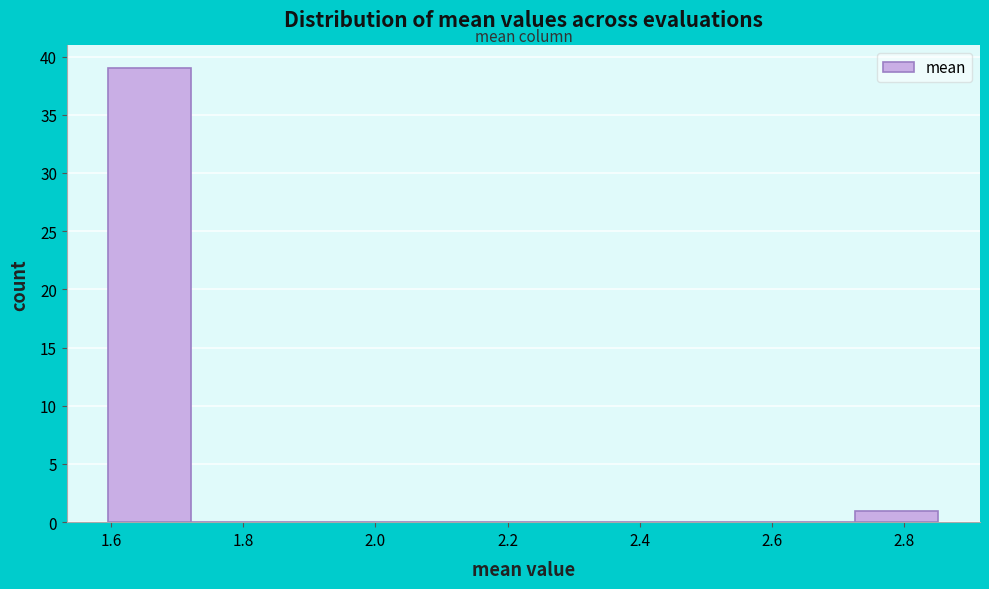

Reading left to right, transcribe this chart: for each bar, give the range it covers on the x-axis and its height. Neither the bar edges nor the heights are printed on the chart, so give them approximately, as read against the axes.

1.60 to 1.72: 39
1.72 to 1.84: 0
1.84 to 1.98: 0
1.98 to 2.10: 0
2.10 to 2.22: 0
2.22 to 2.34: 0
2.34 to 2.48: 0
2.48 to 2.60: 0
2.60 to 2.72: 0
2.72 to 2.86: 1